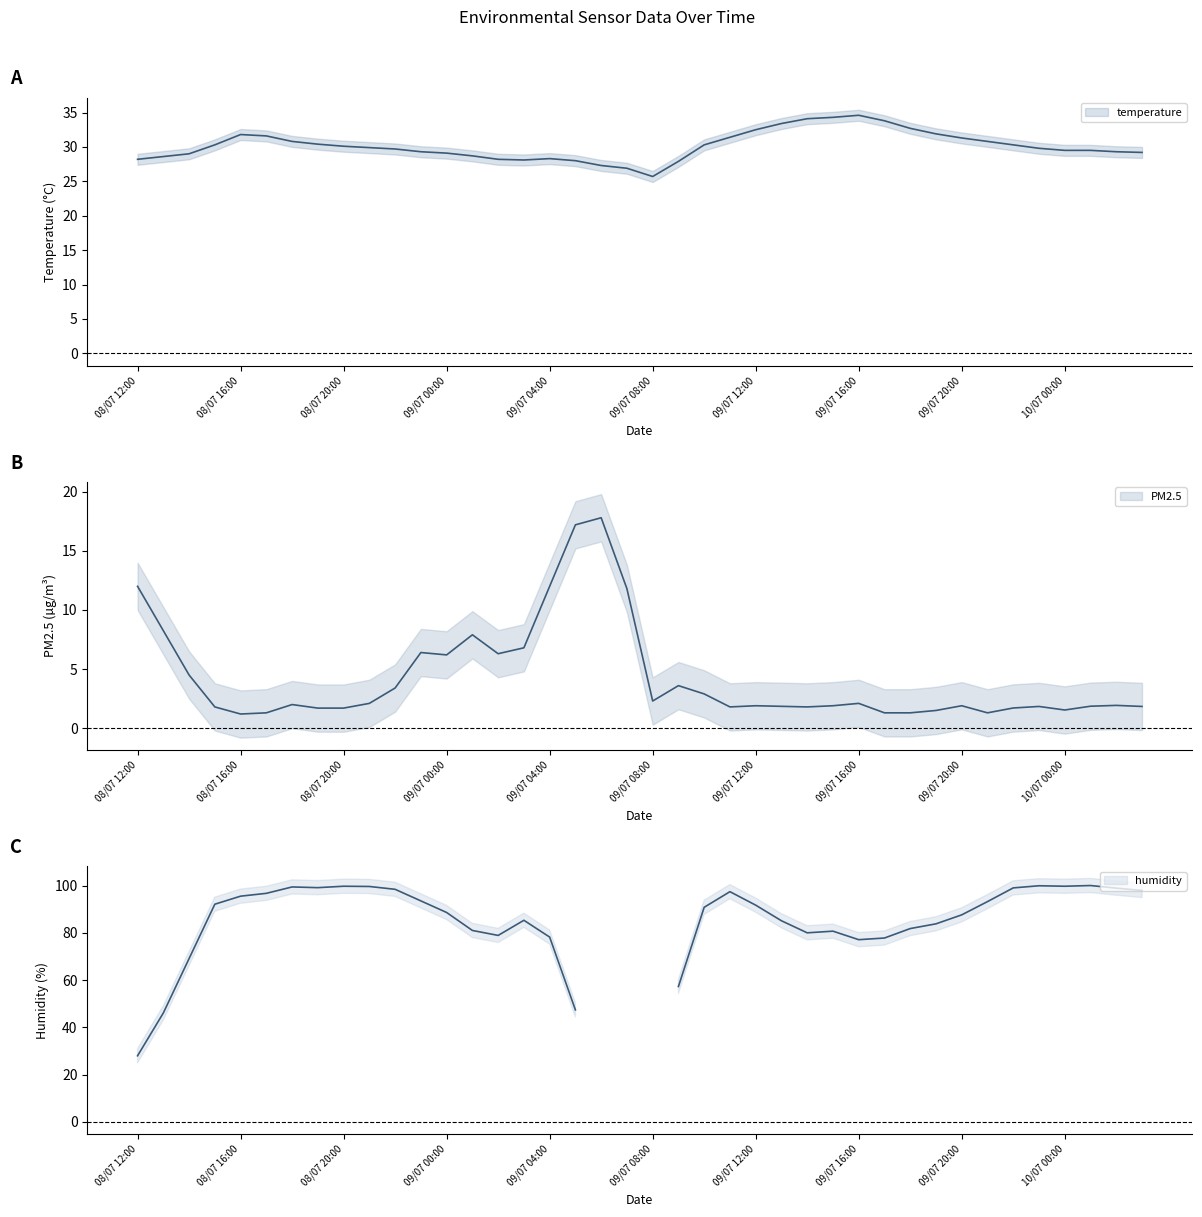

What position from the left is 33?

34